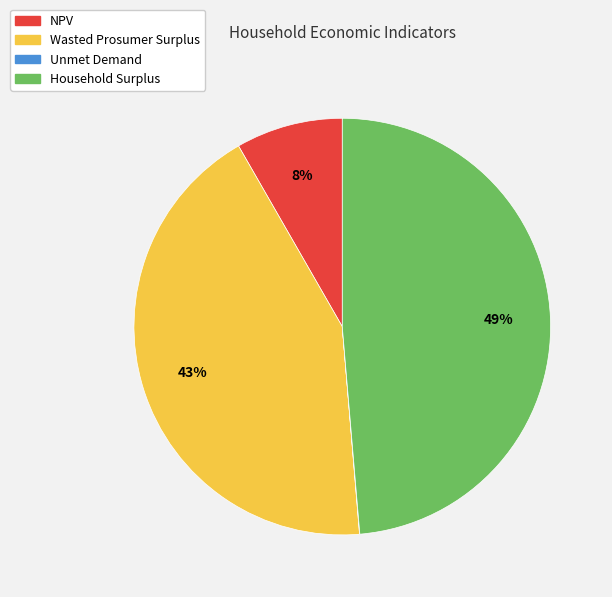

Between Household Surplus and NPV, which is larger?

Household Surplus